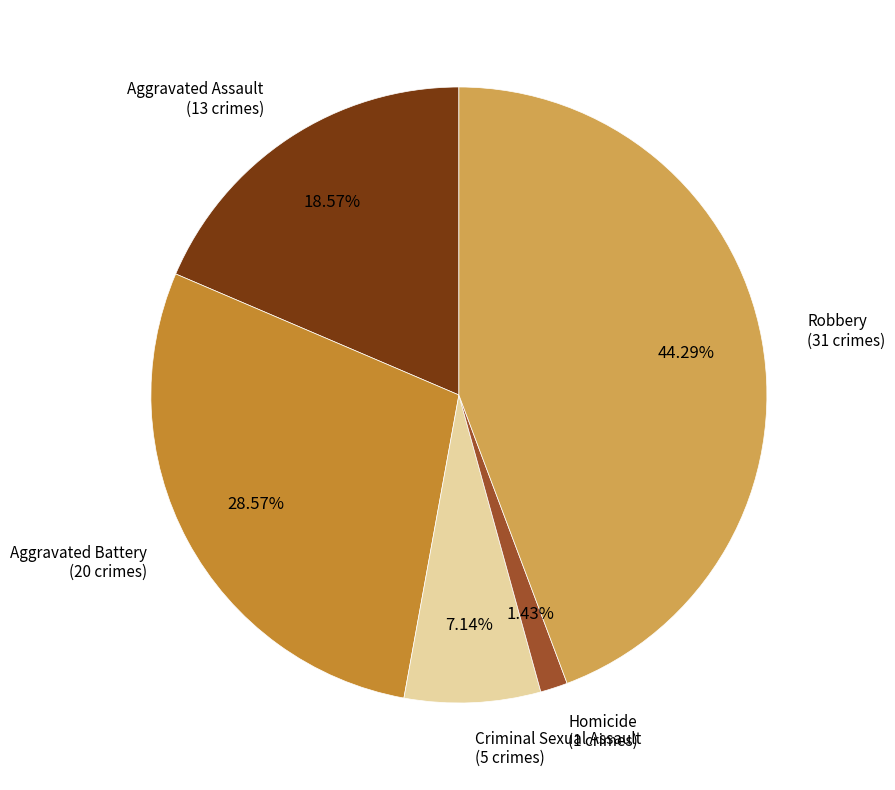

What percentage is the Criminal Sexual Assault slice, to the nearest percent?

7%